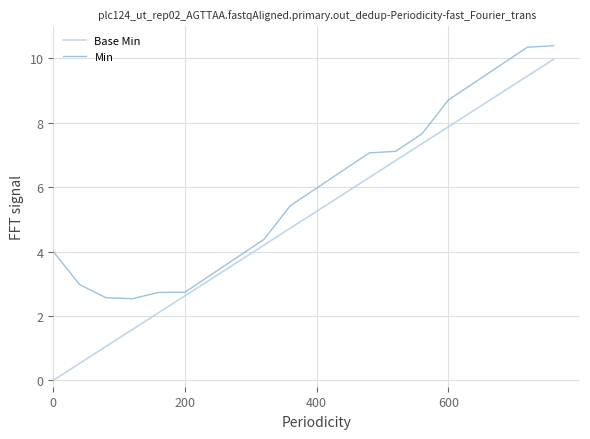

Which series has the largest total across all categories?

Min